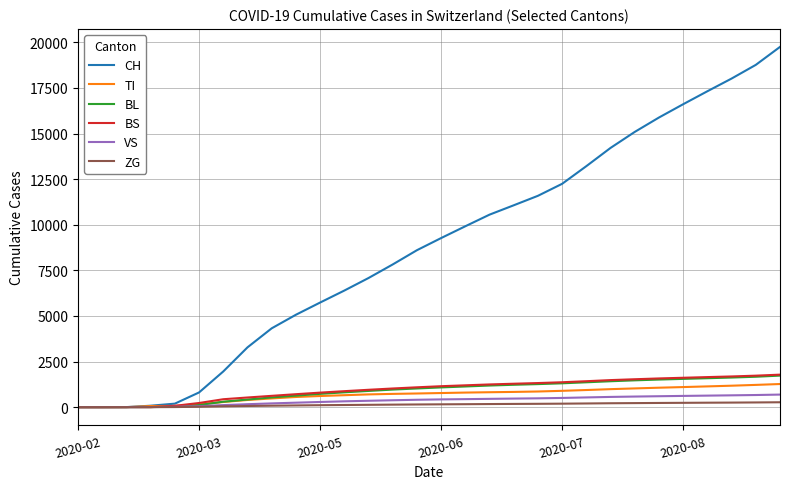

What is the greatest value displayed?

19750